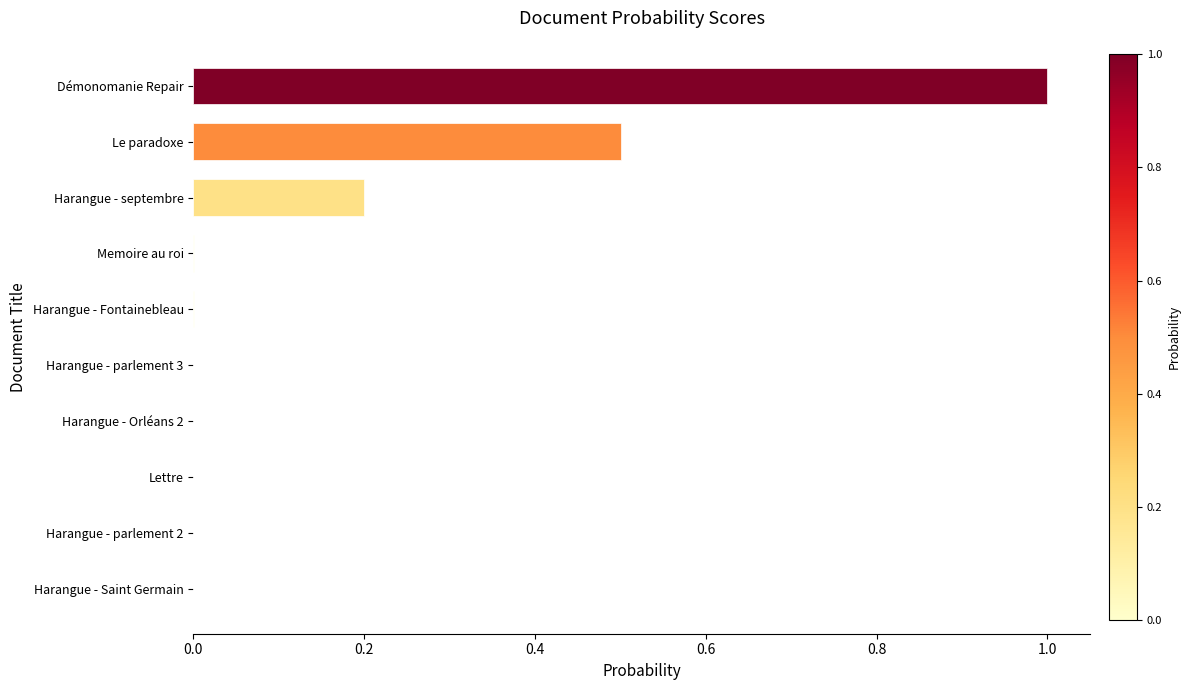

Which label corresponds to the largest value in the chart?

Démonomanie Repair